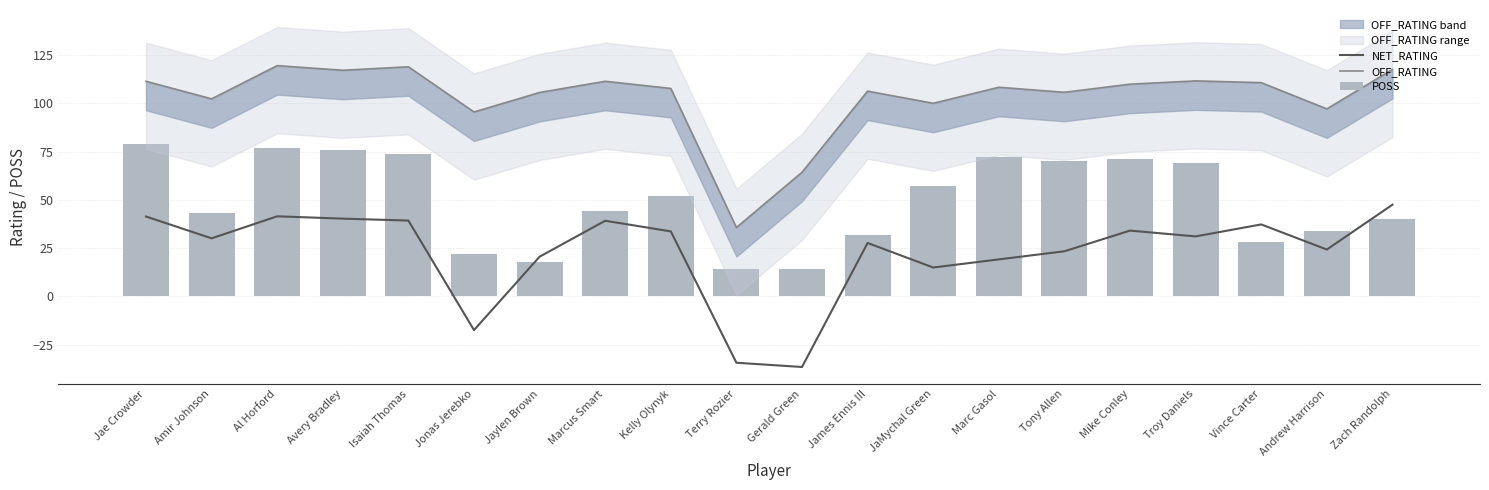

What position from the left is Andrew Harrison?

19